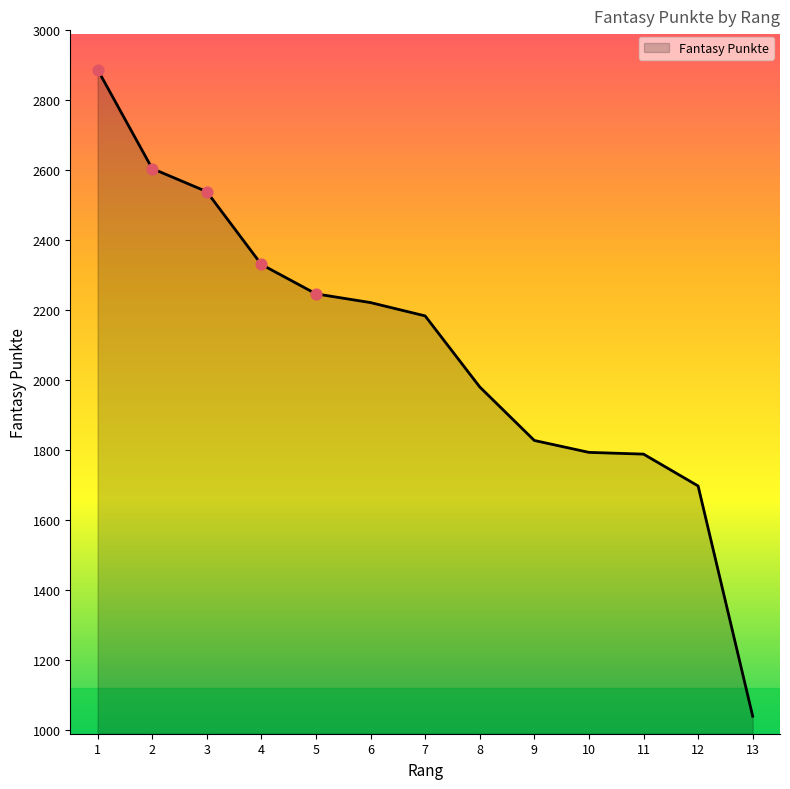

Approximately how many times larger is the value at 7 compared to 3?

0.9